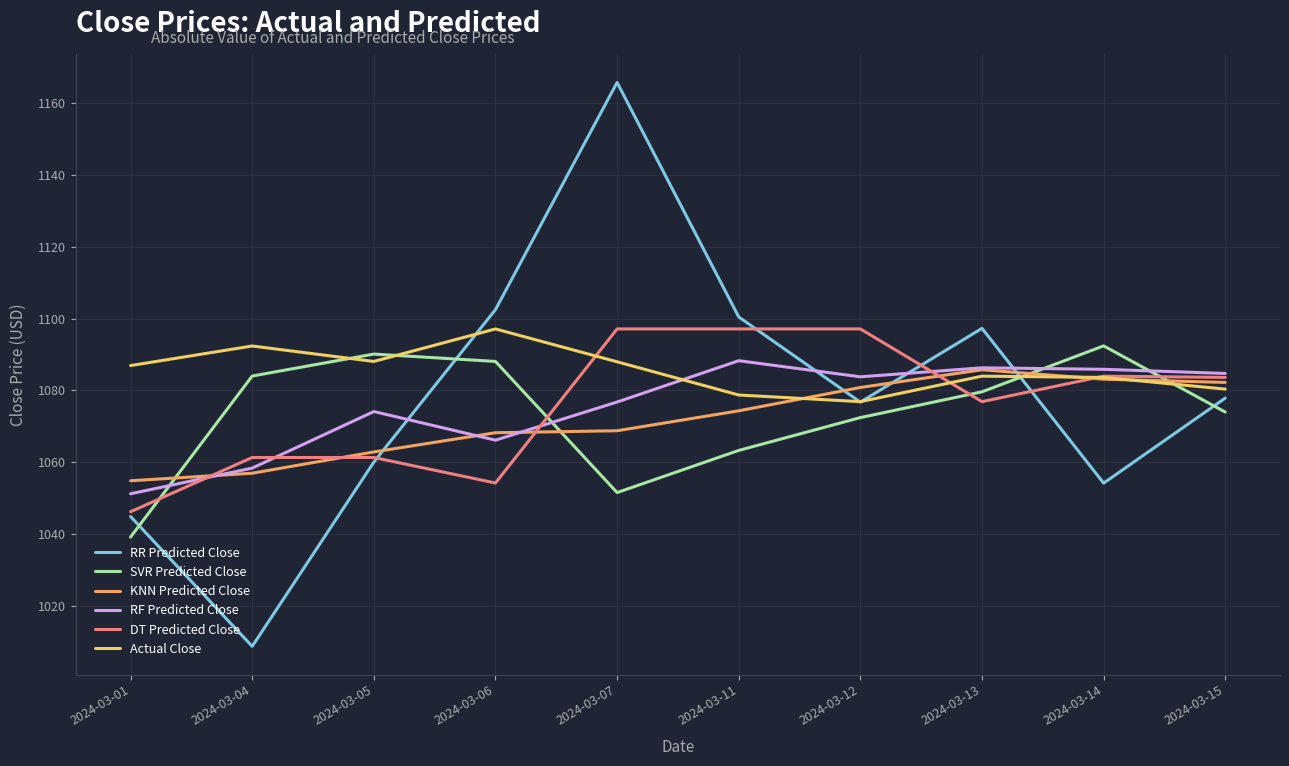

Is the value of KNN Predicted Close at 2024-03-13 greater than the value of SVR Predicted Close at 2024-03-01?

Yes